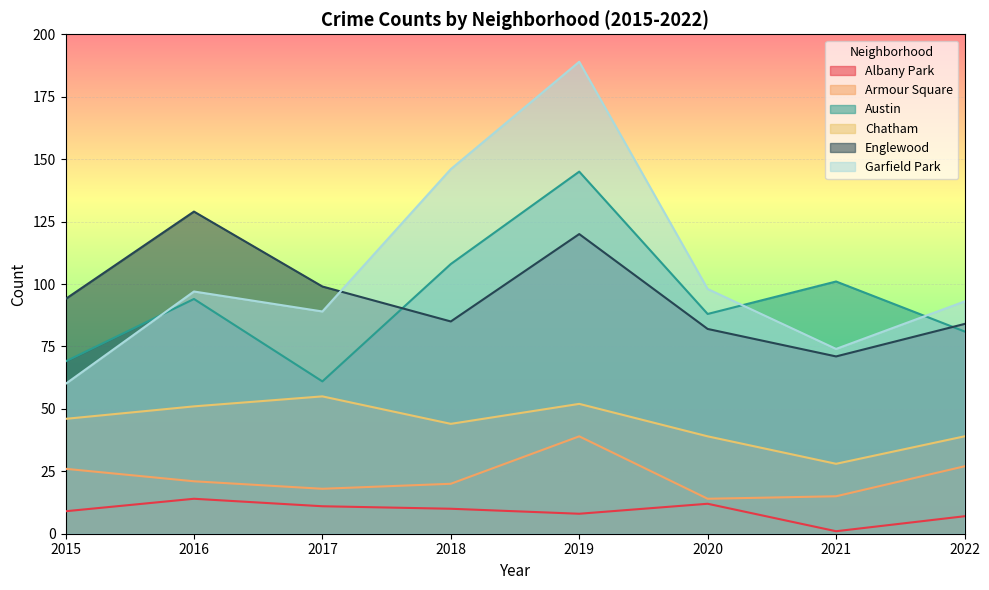

The Chatham series shows 51 at 2016. True or false?

True